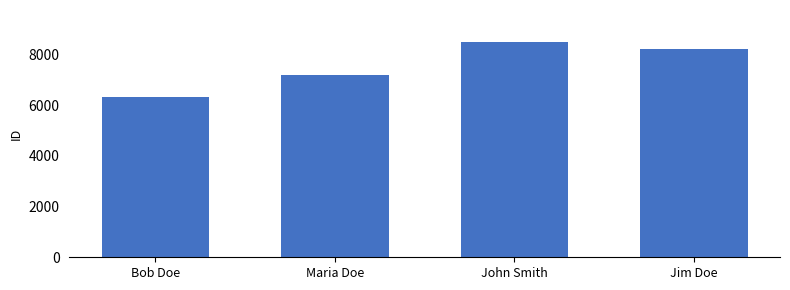

Reading left to right, what are all the values shown in this chart?

Bob Doe=6328	Maria Doe=7193	John Smith=8481	Jim Doe=8229